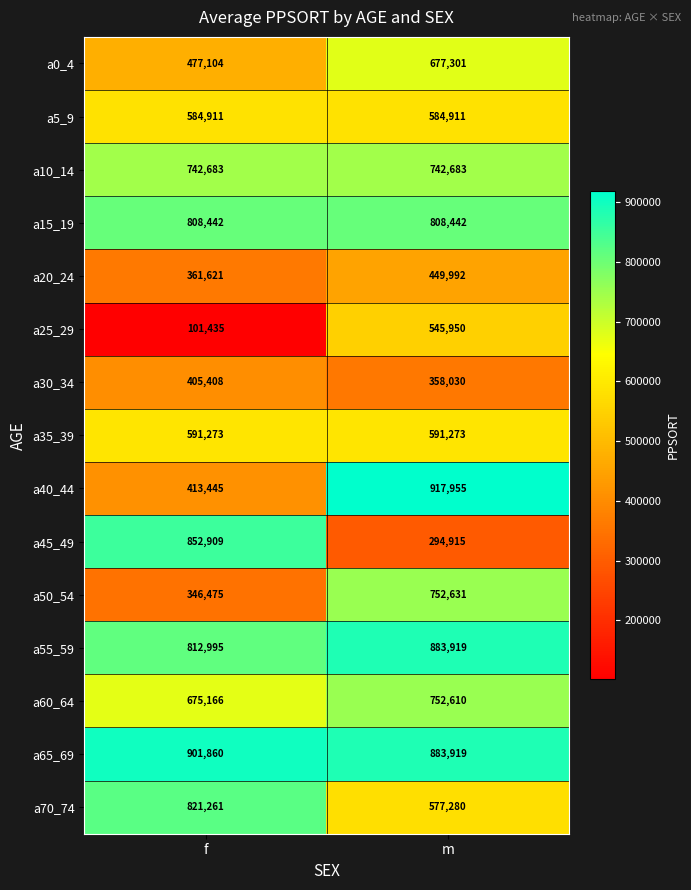

List the series in order of their peak value, lowest first.

a30_34, a20_24, a25_29, a5_9, a35_39, a0_4, a10_14, a60_64, a50_54, a15_19, a70_74, a45_49, a55_59, a65_69, a40_44